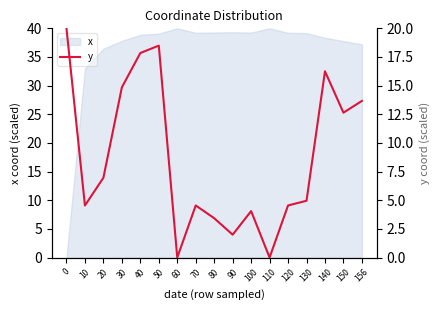

Count the number of categories in the chart.

17